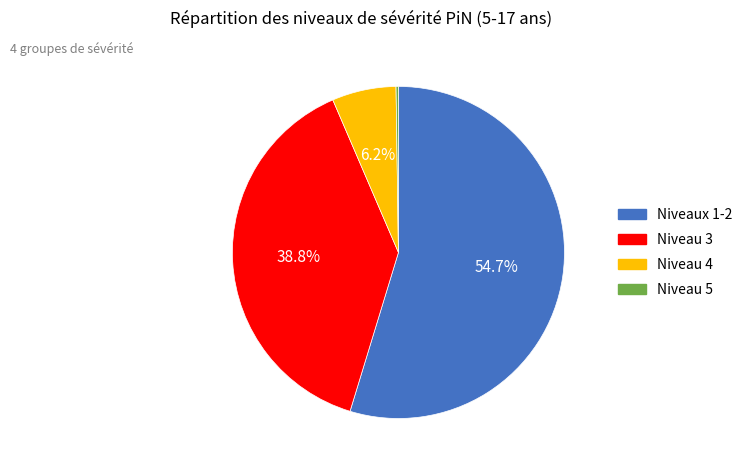

Is there any slice that represents more than half of the pie?

Yes